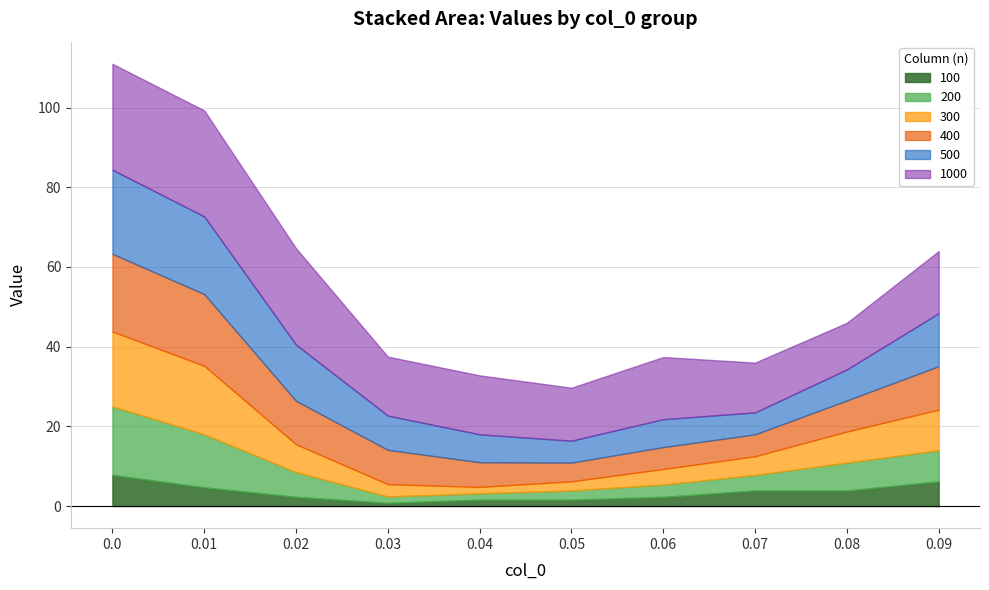

True or false: 200 and 500 cross at least once.

False